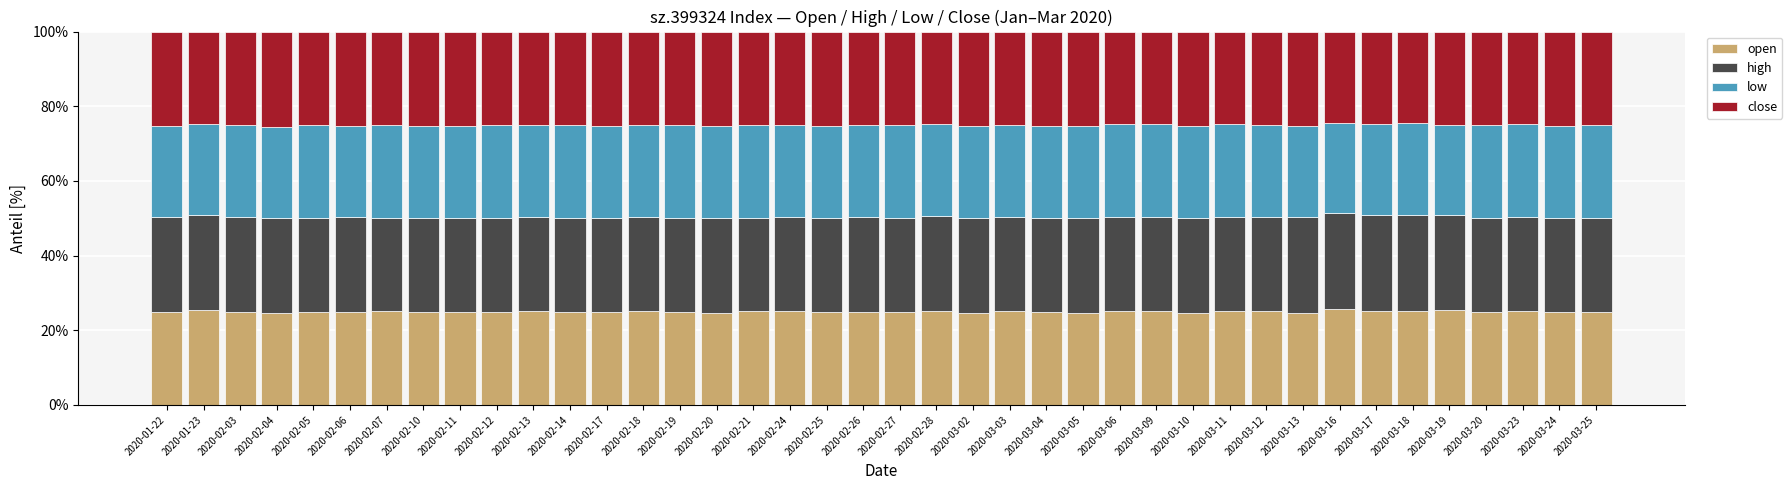

The open series shows 25.0 at 2020-02-27. True or false?

True